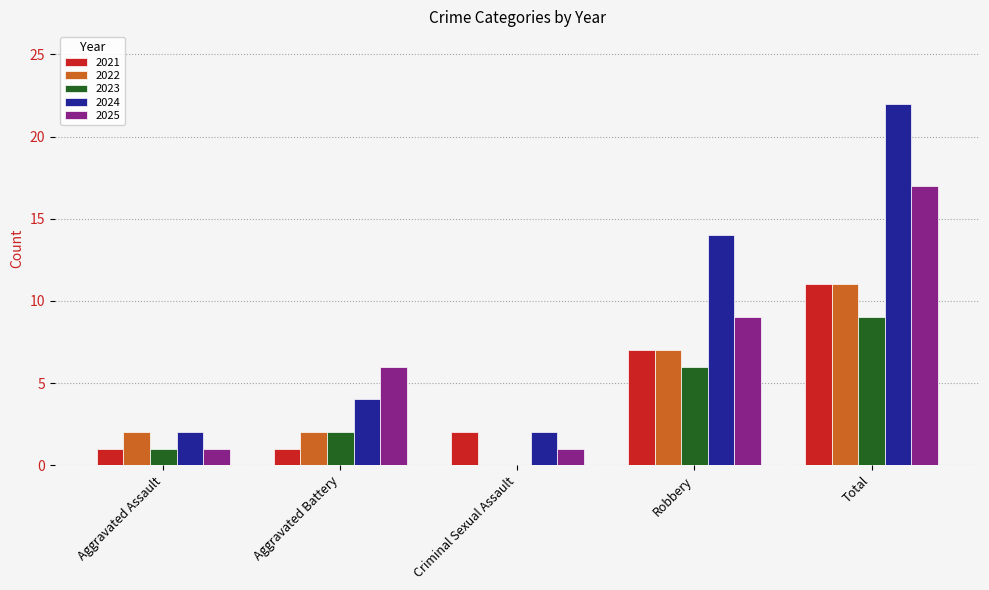

What is the total value across all series at Robbery?

43